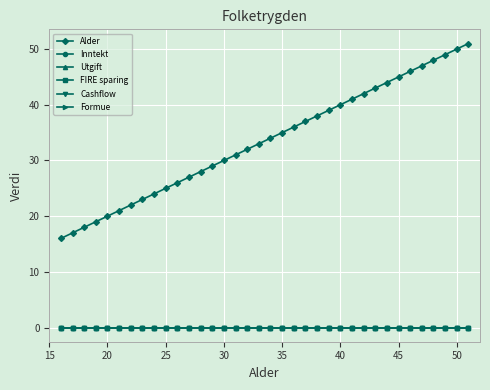

Is this an area chart (filled region under the line)?

No